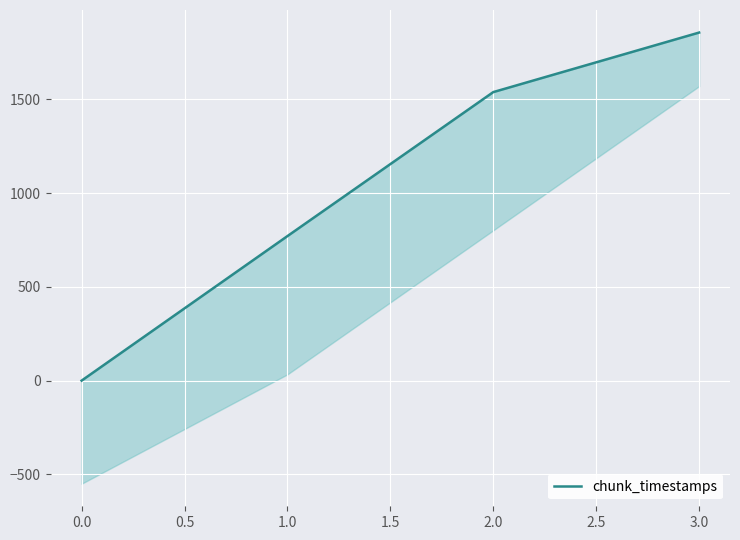

What is the average value?

1041.9